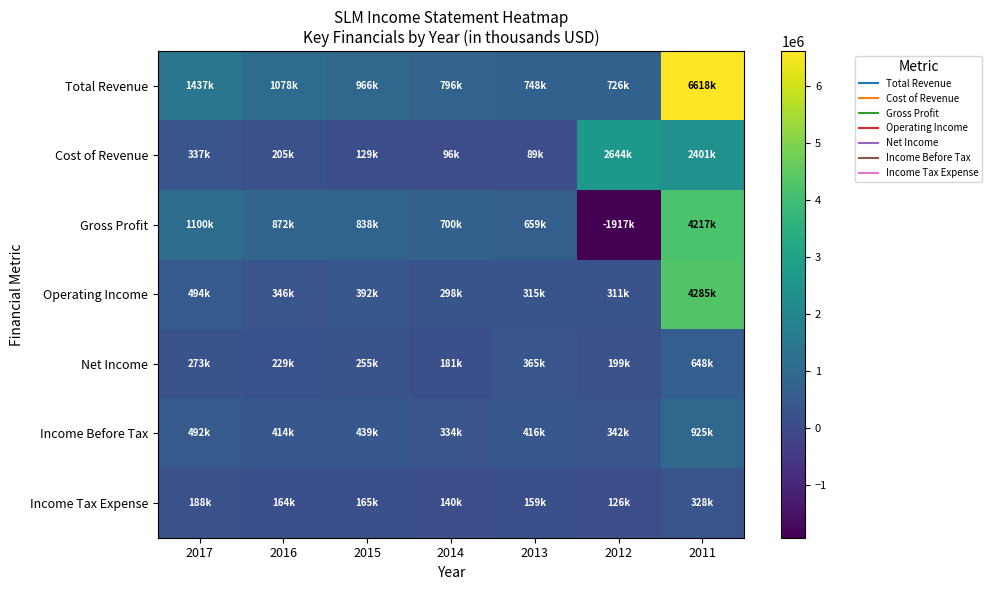

Between 2016 and 2014, which series saw the biggest shift?

Total Revenue